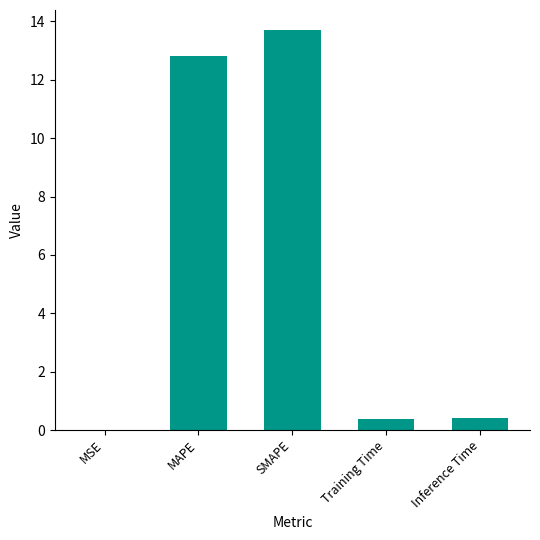

Are the bars horizontal?

No